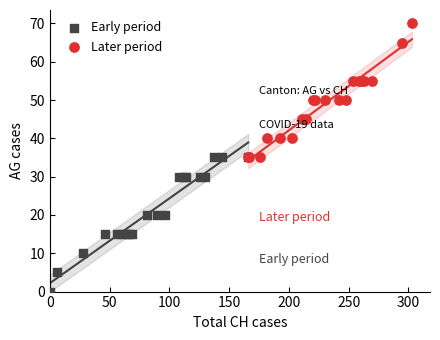

Which series contains the highest Y value?

Later period